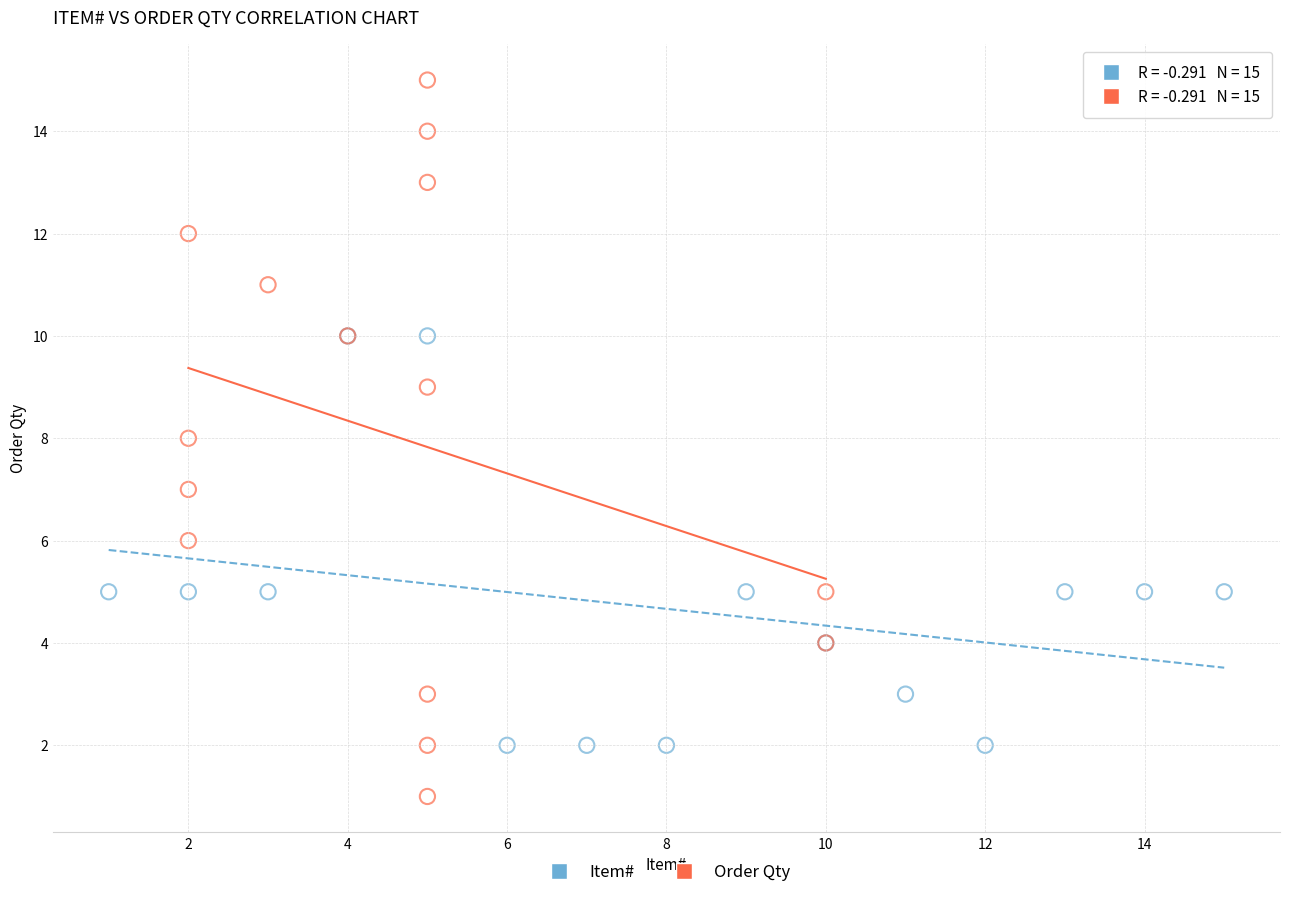

Which series reaches the minimum Y coordinate?

Order Qty